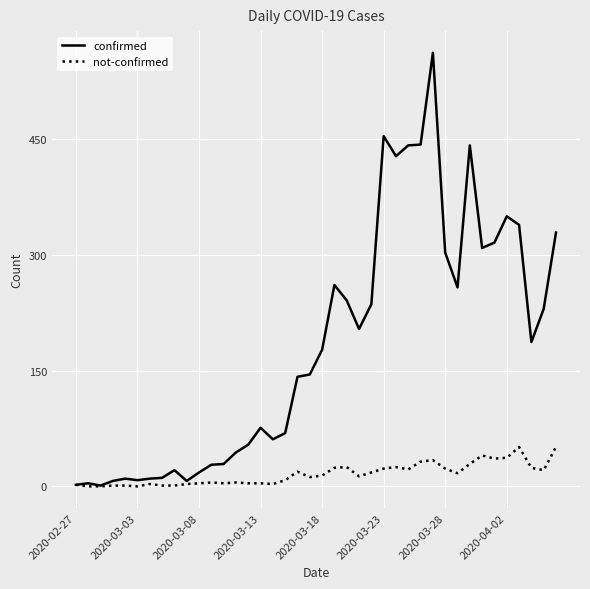

Which series has the largest range (max minus min)?

confirmed